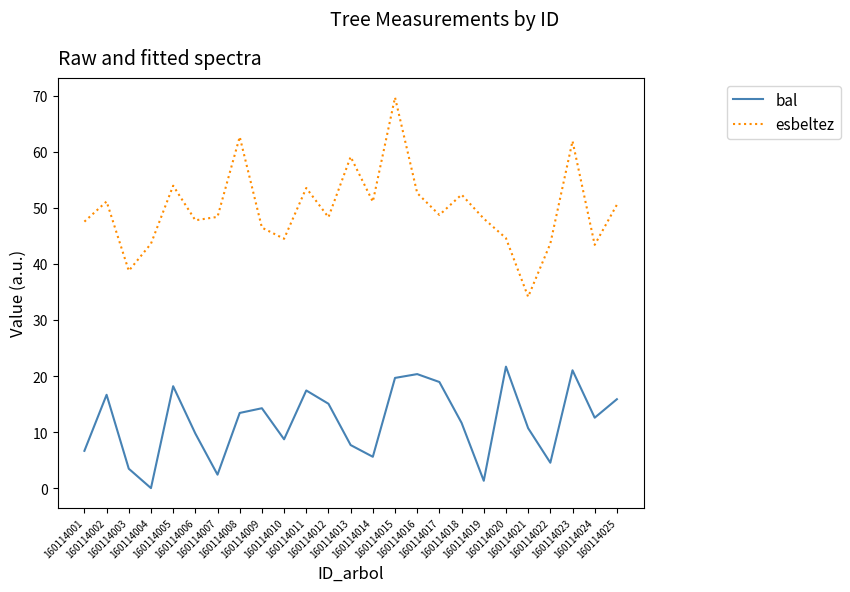

Where is the first local maximum for bal?

160114002